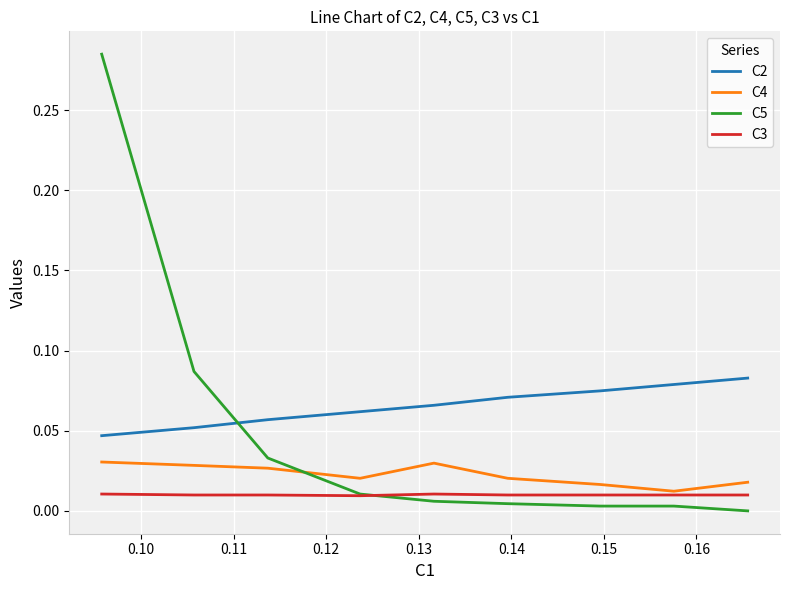

Which series ends up on top after the final intersection of C5 and C4?

C4